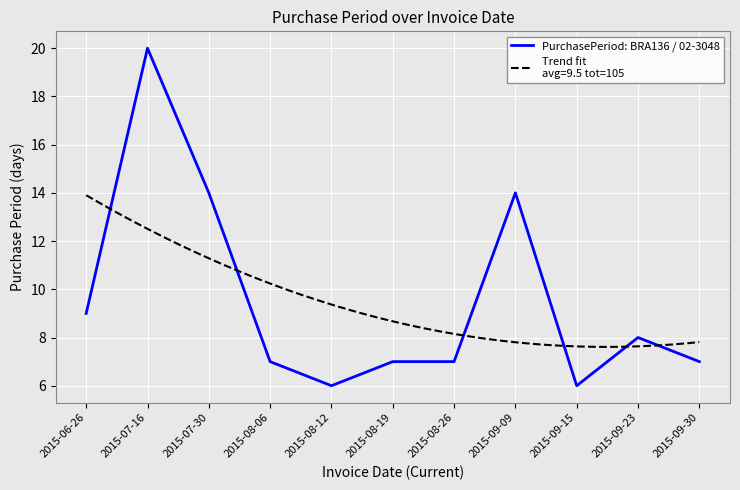

How many lines are shown in the chart?

1